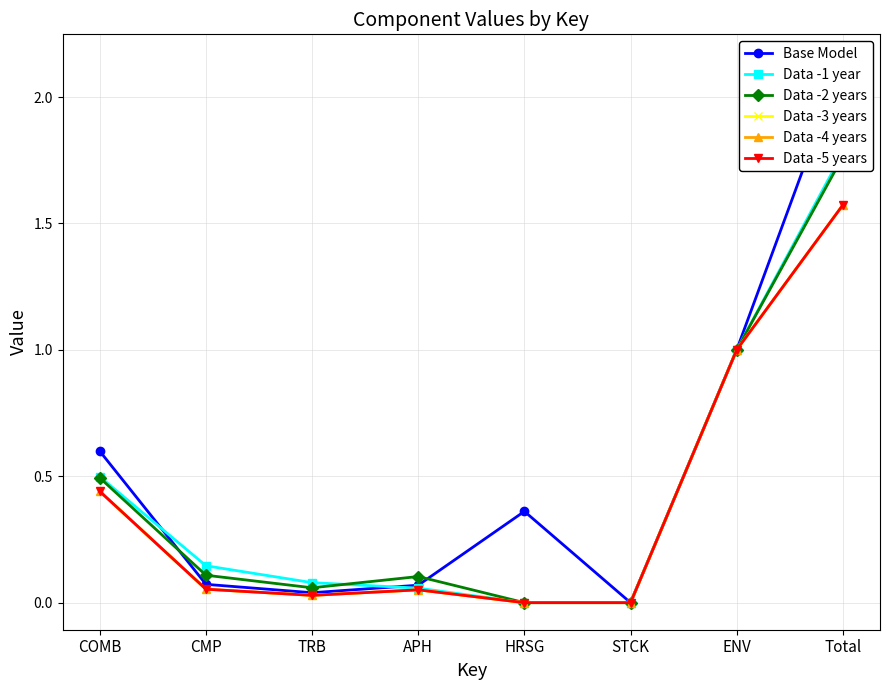

What is the difference between the highest and lowest values at APH?

0.1